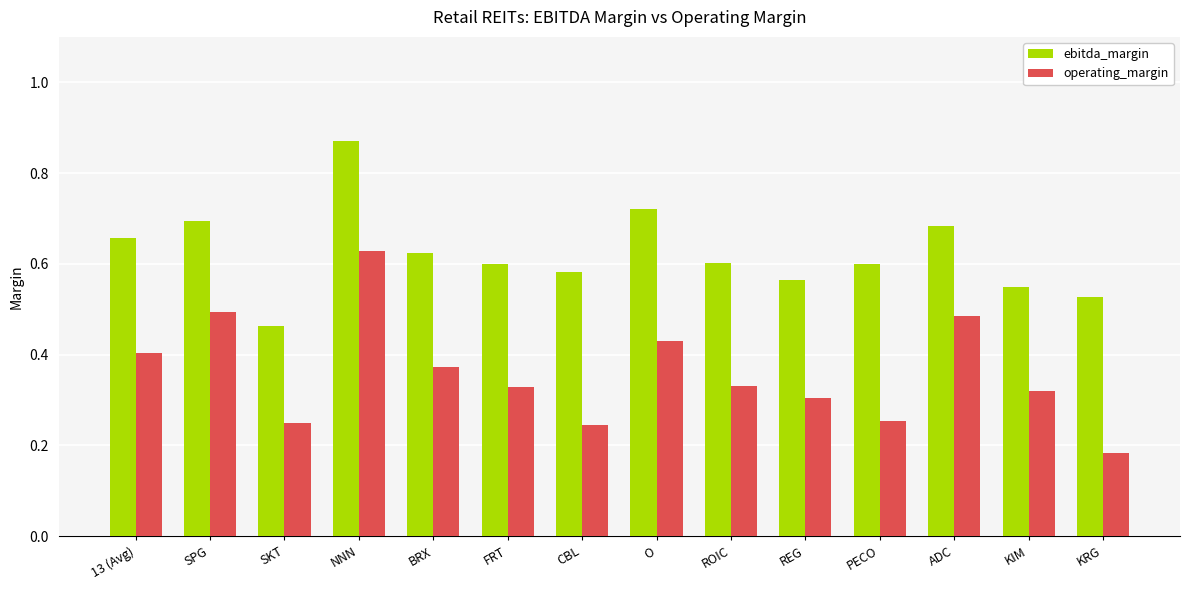

Which category has the highest value in the operating_margin series?

NNN